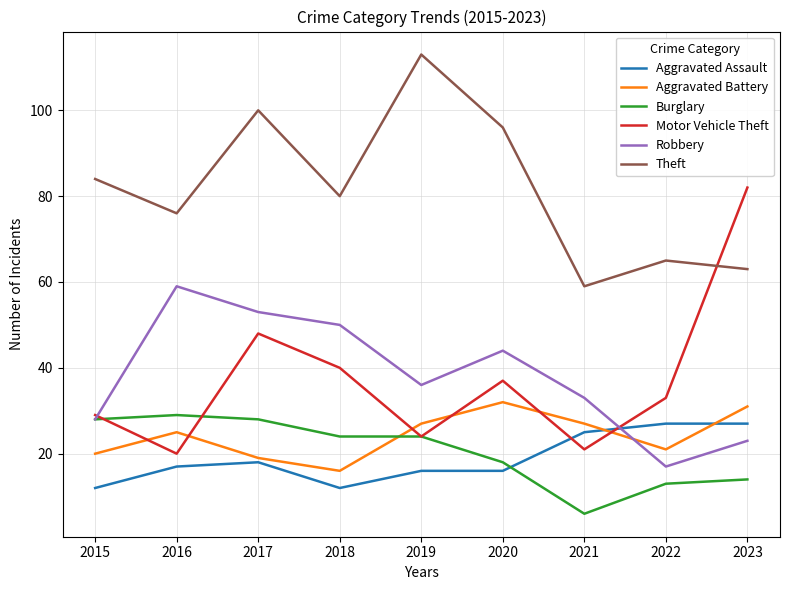

In Robbery, how many points are lower than both neighbors (excluding endpoints)?

2